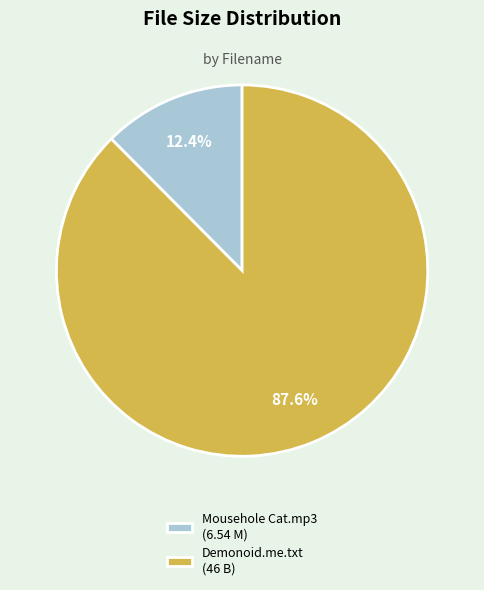

Which slice is the largest?

Demonoid.me.txt (46 B)